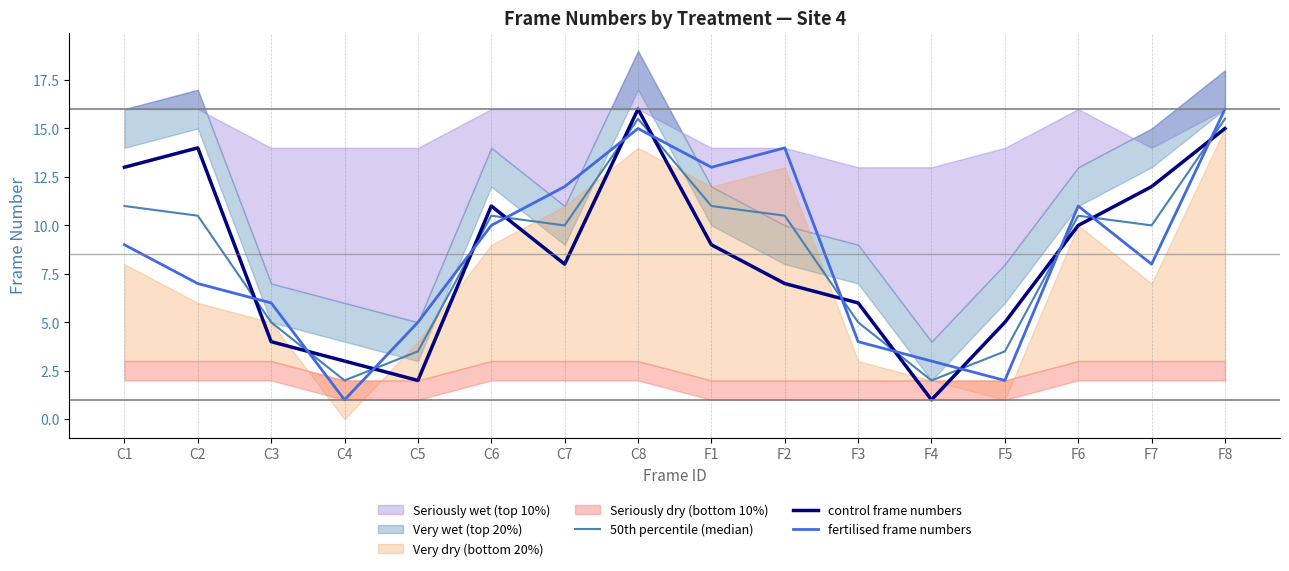

Where is 50th percentile (median) nearest to the value 8?

C7